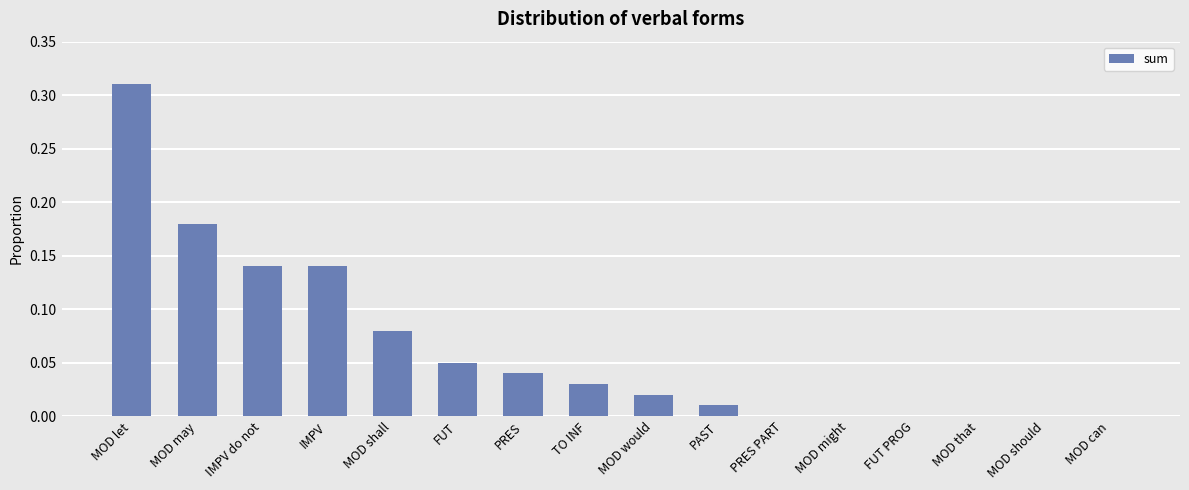

Which category has the highest value across all series?

MOD let